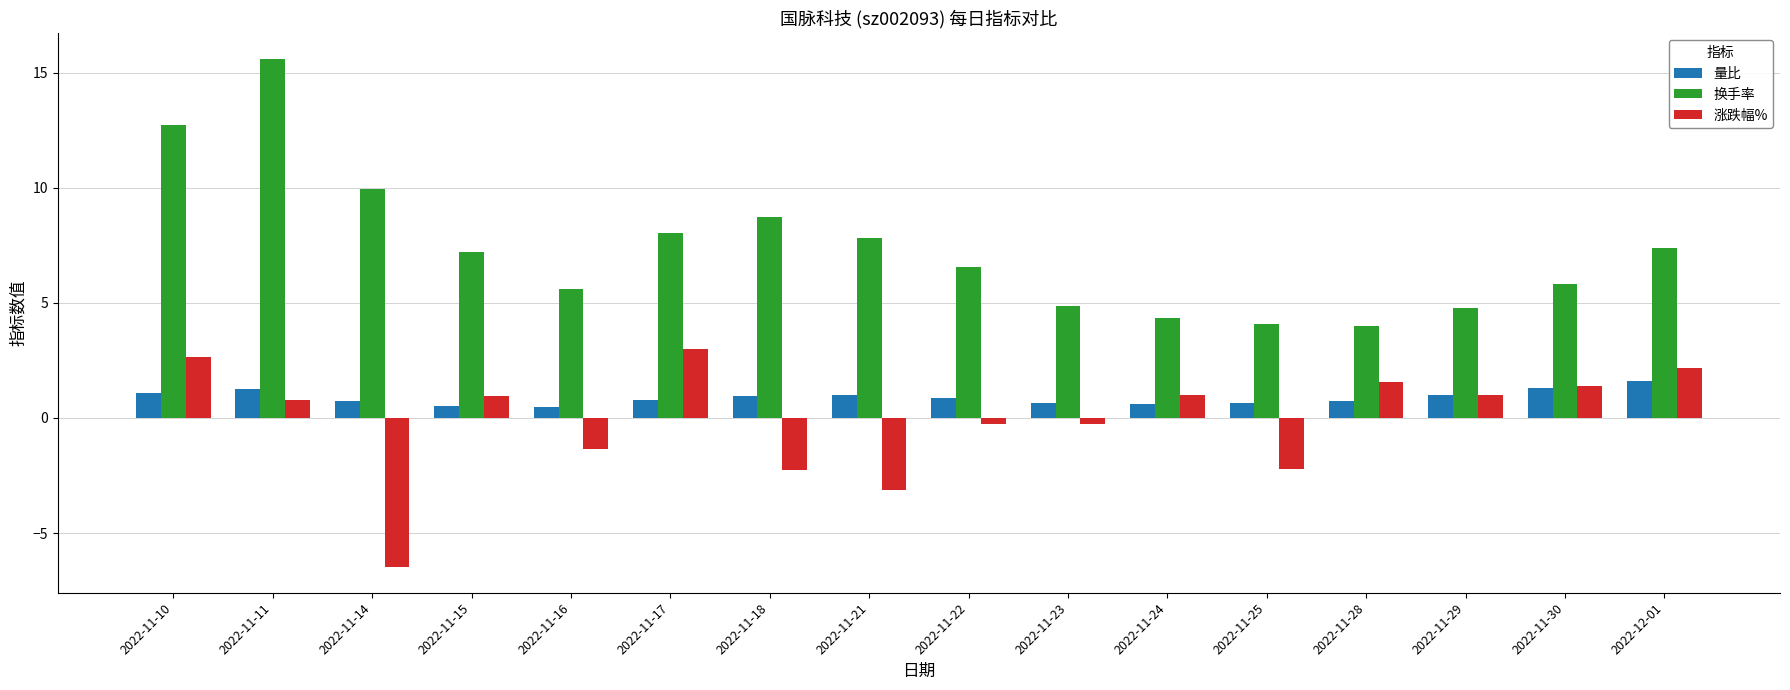

List the series in order of their peak value, lowest first.

量比, 涨跌幅%, 换手率